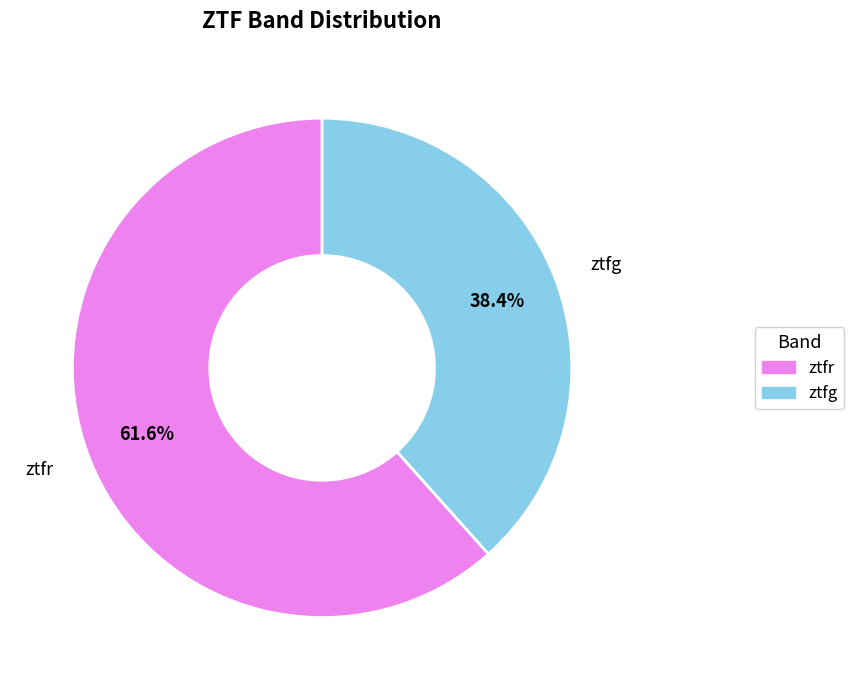

True or false: ztfg accounts for 38% of the total.

True